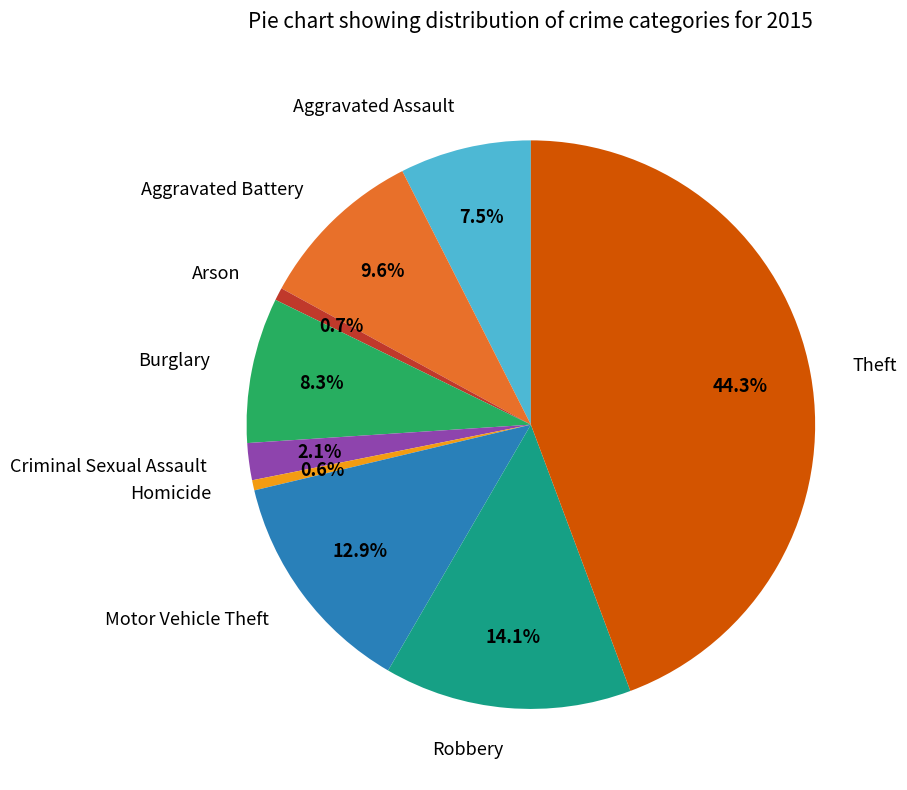

How many slices are in this pie chart?

9